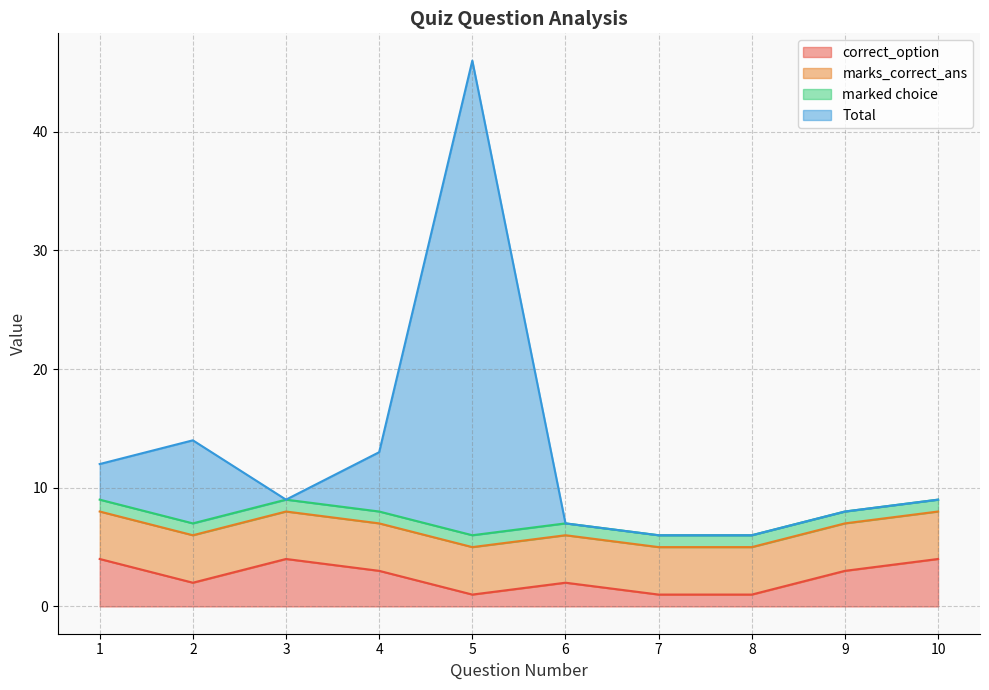

Which category has the highest value in the correct_option series?

1